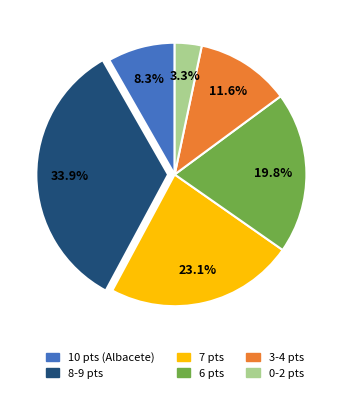

Is there a majority slice in this chart?

No